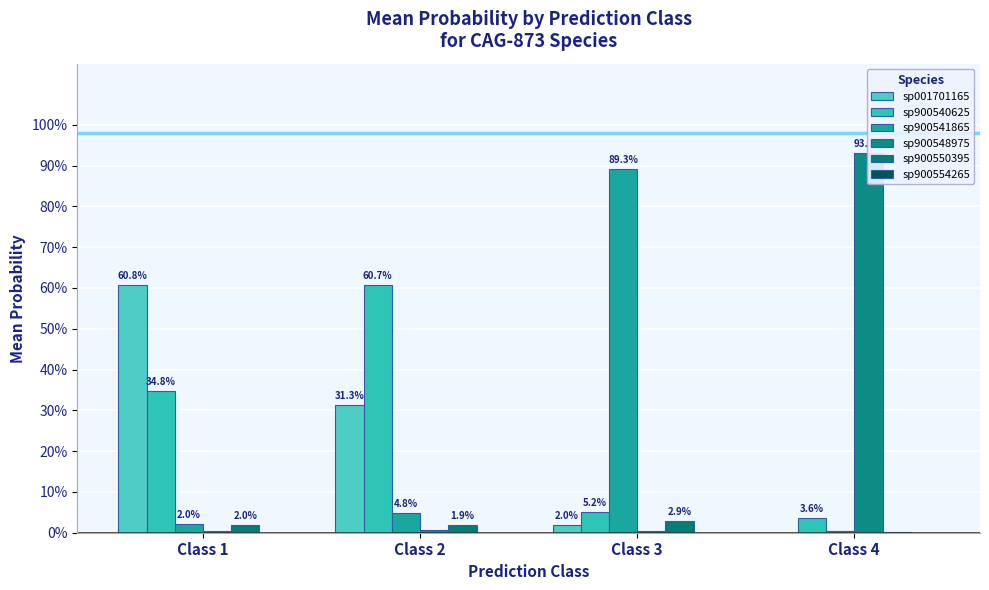

At which category is the sum across all series the highest?

Class 1